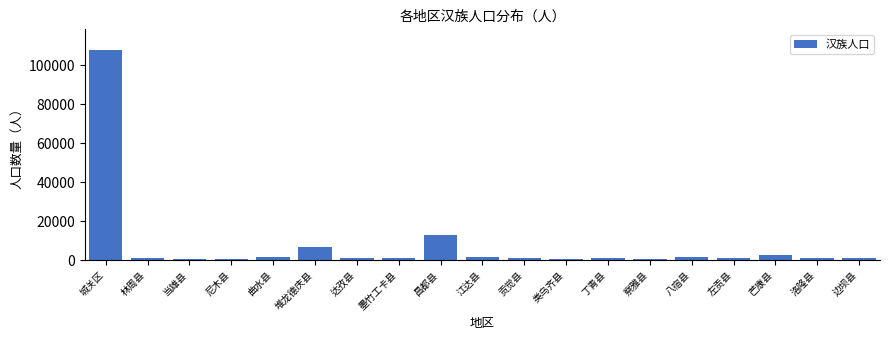

What is the difference between the maximum and second lowest values?

106901